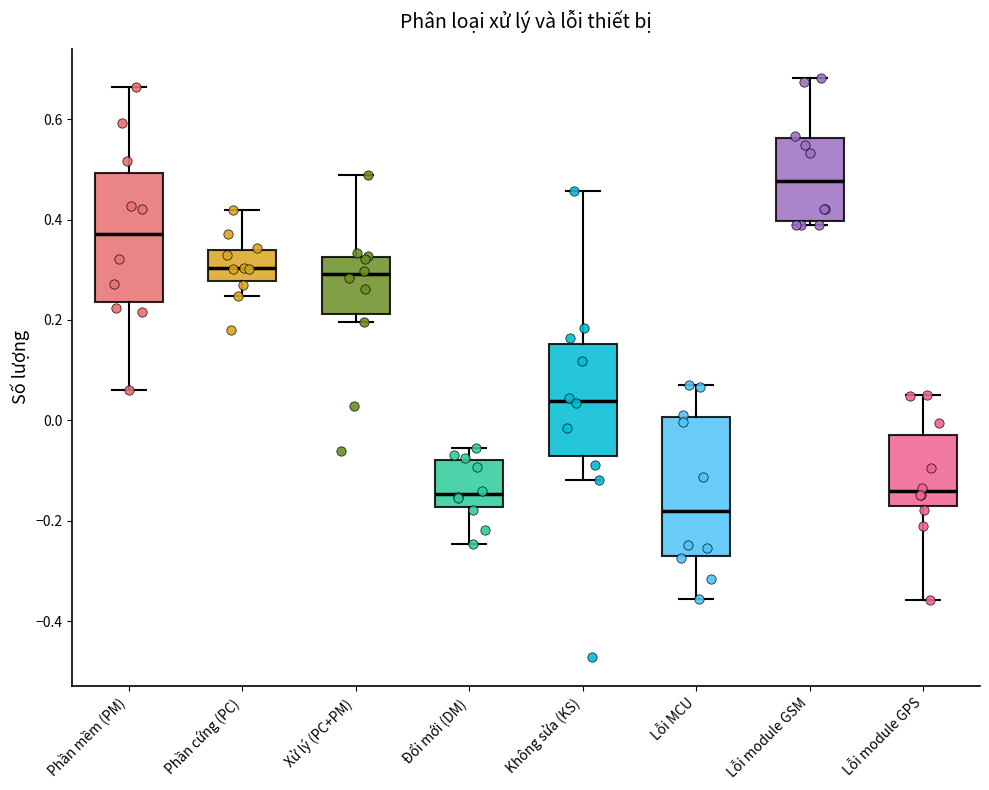

Which box's median line is the lowest?

Lỗi MCU